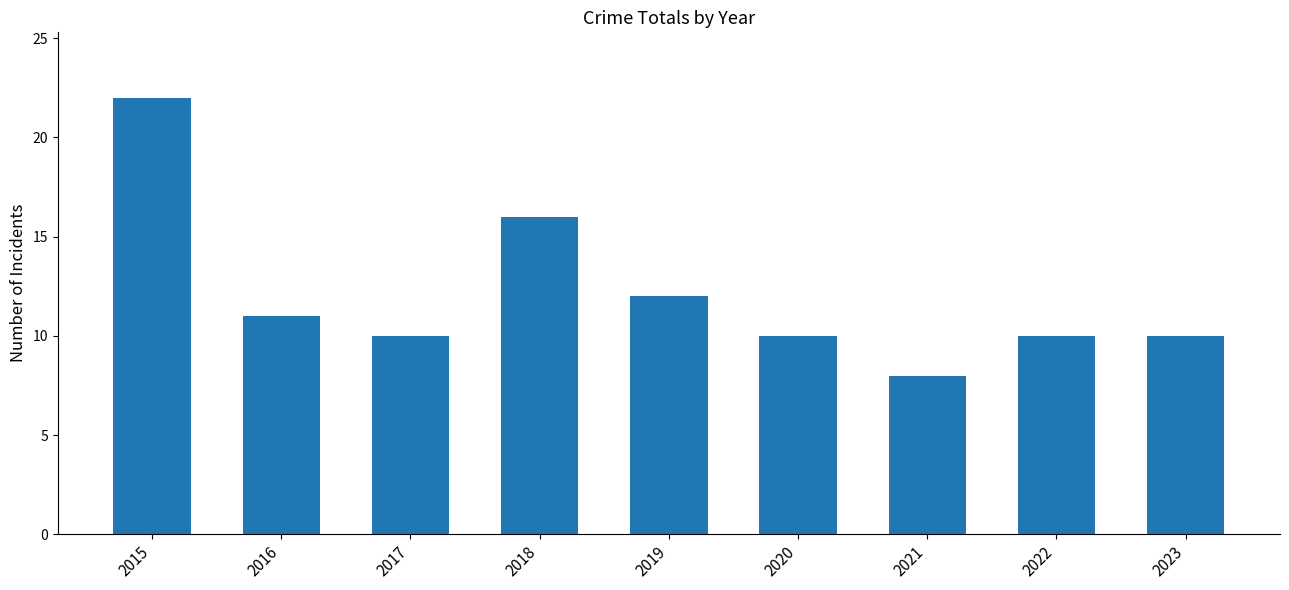

What is the value of the 3rd bar from the left?

10